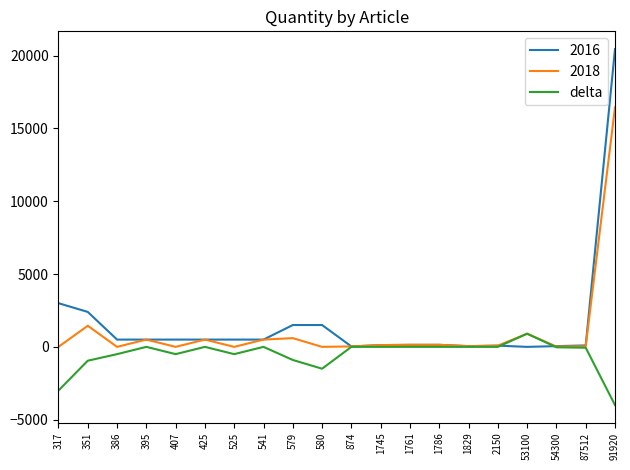

What is the maximum value shown in the chart?

20450